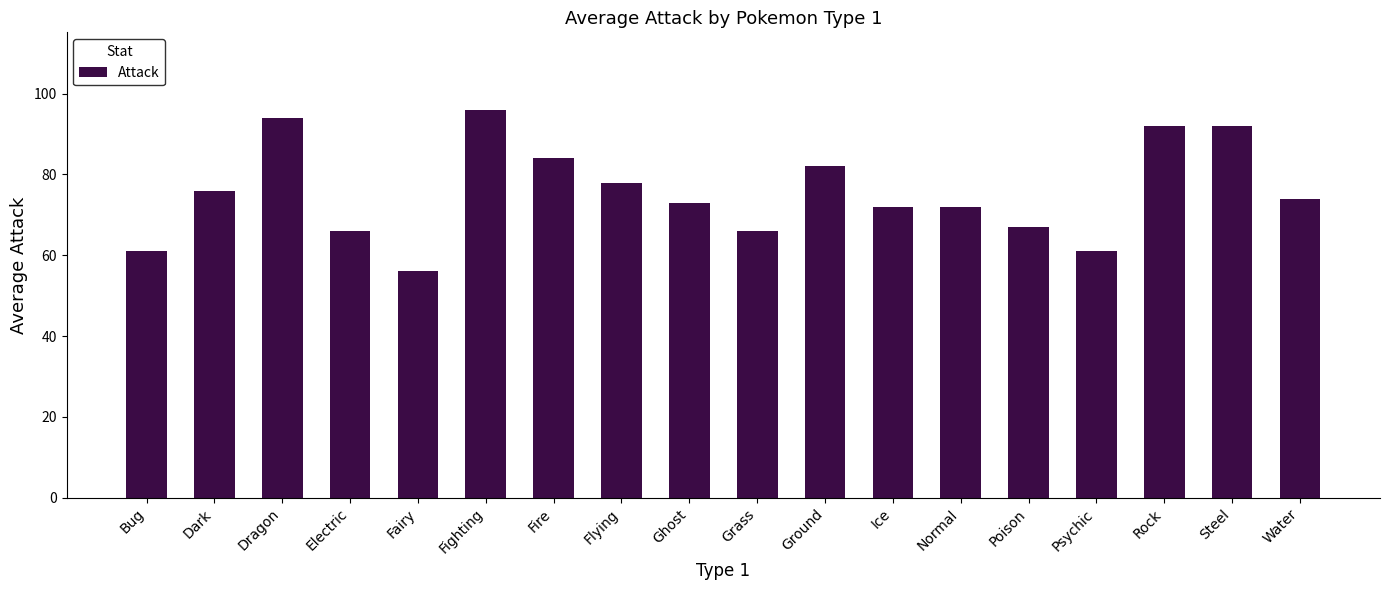

Which label corresponds to the smallest value in the chart?

Fairy